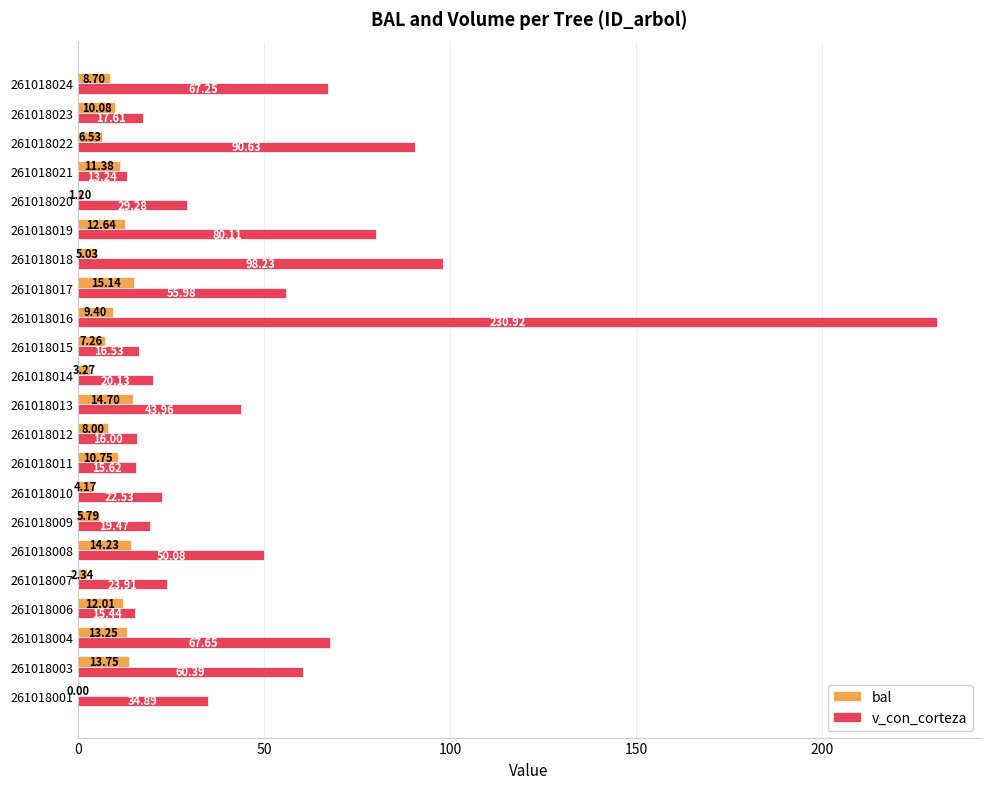

What are all the series names shown in the legend?

bal, v_con_corteza